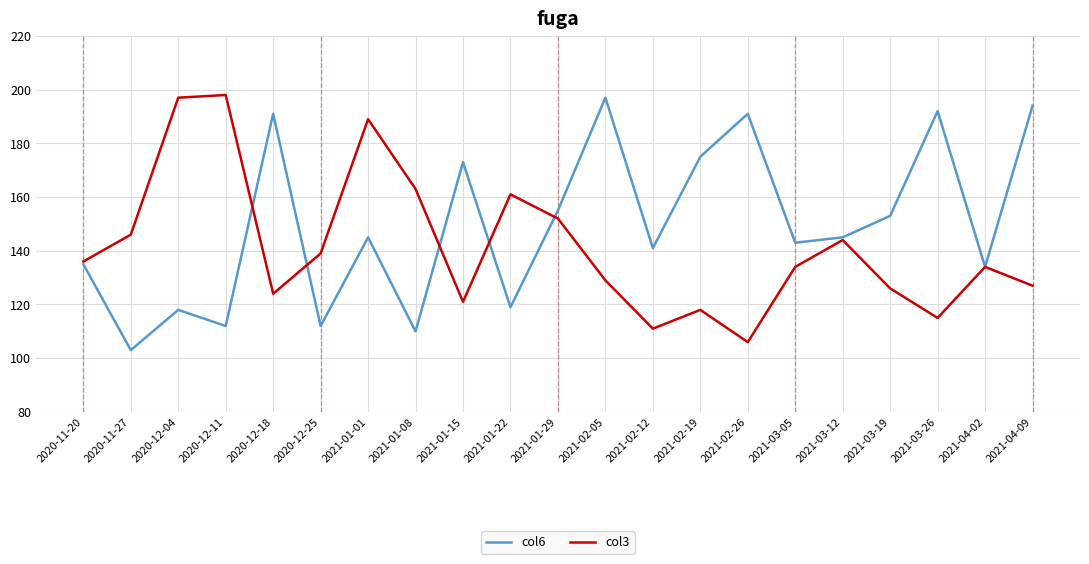

True or false: col6 has a value of 33 at 2021-01-08.

False